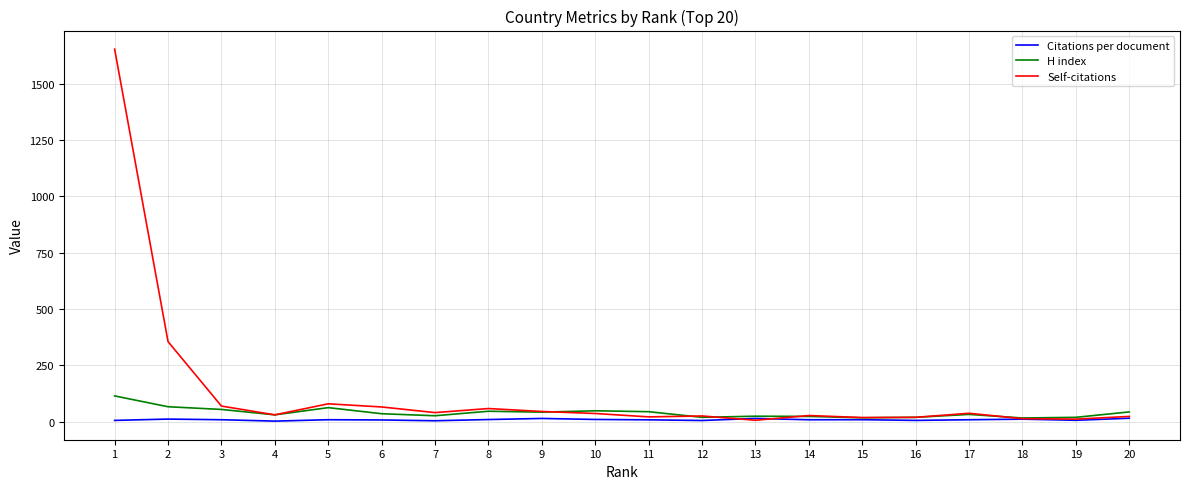

How many values in the Self-citations series are below 36?

10